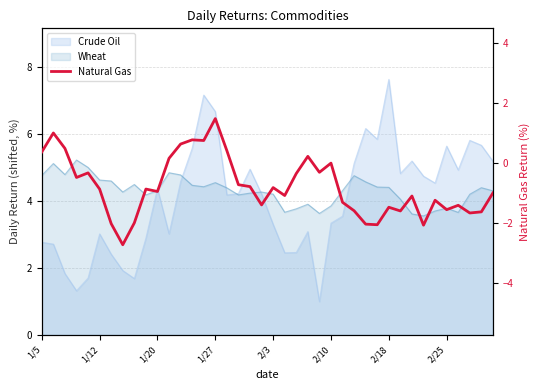

How many values are below 0?

30